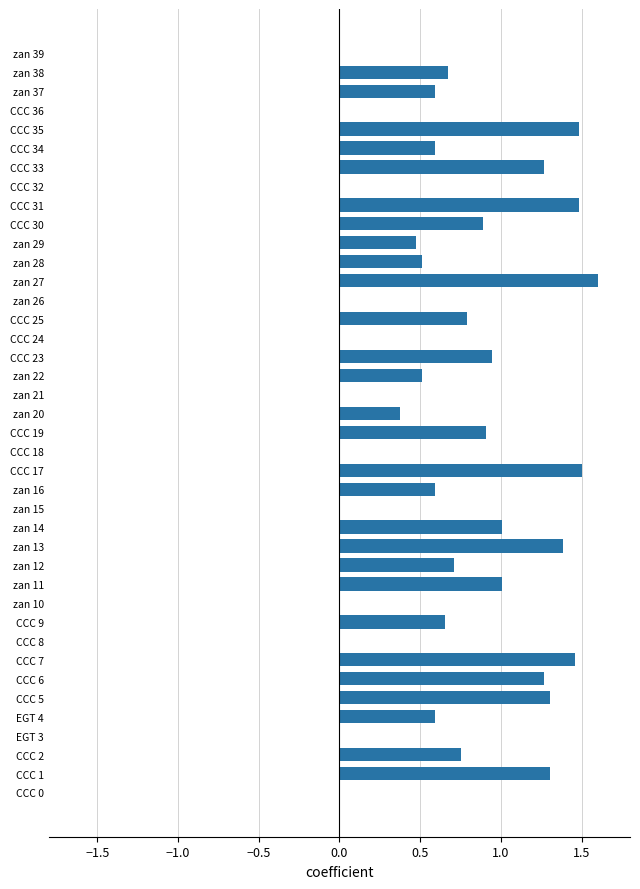

Which has a higher value, CCC 30 or CCC 1?

CCC 1